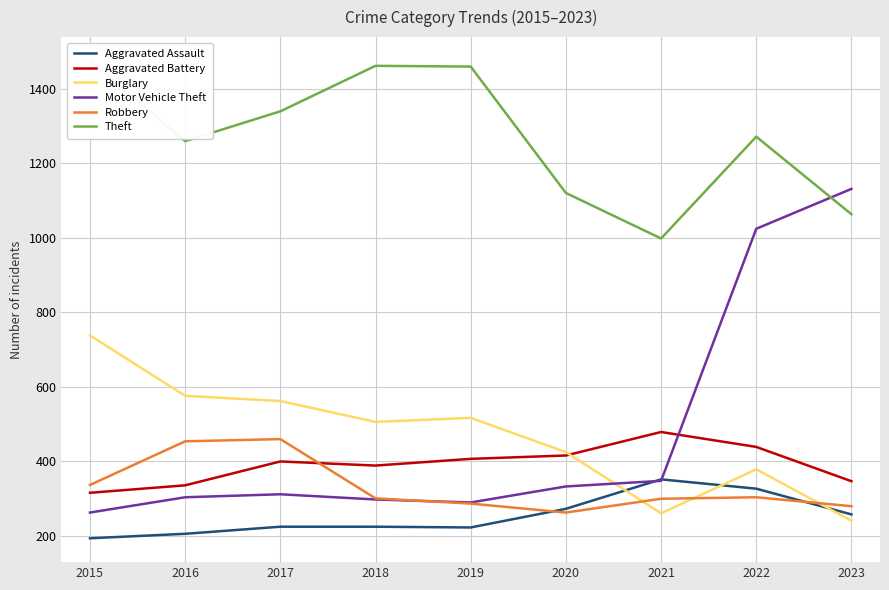

What is the total value across all series at 2020?

2830